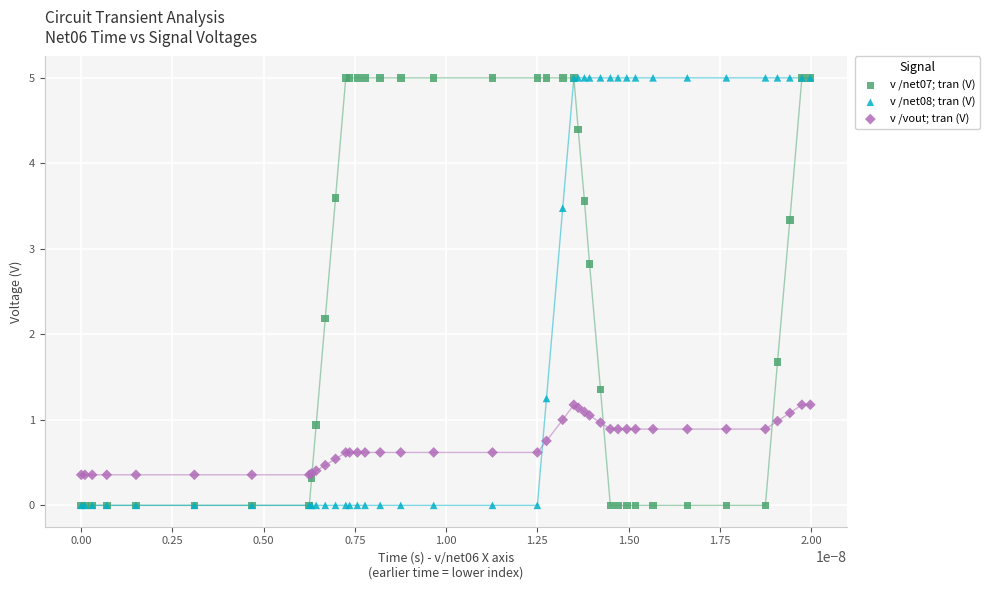

Across all series, what Y value is closest to 2?

2.2